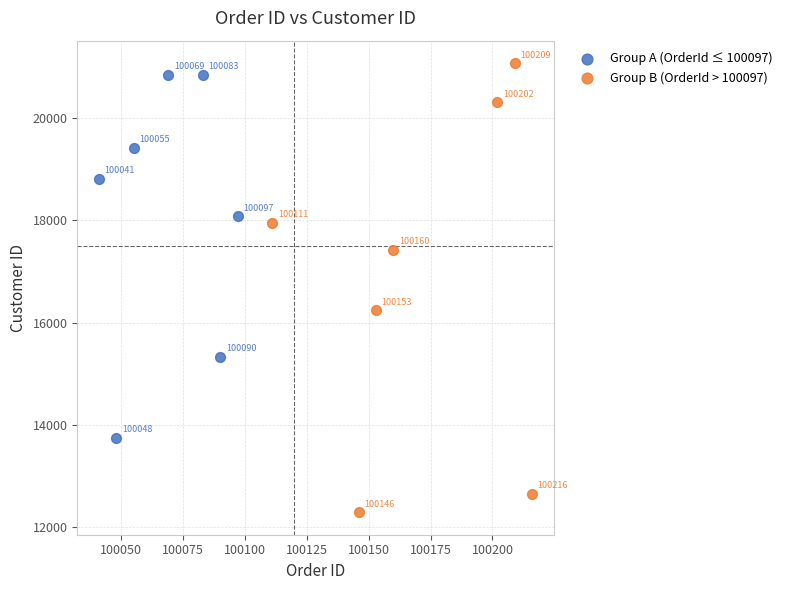

Which series contains the highest Y value?

Group B (OrderId > 100097)